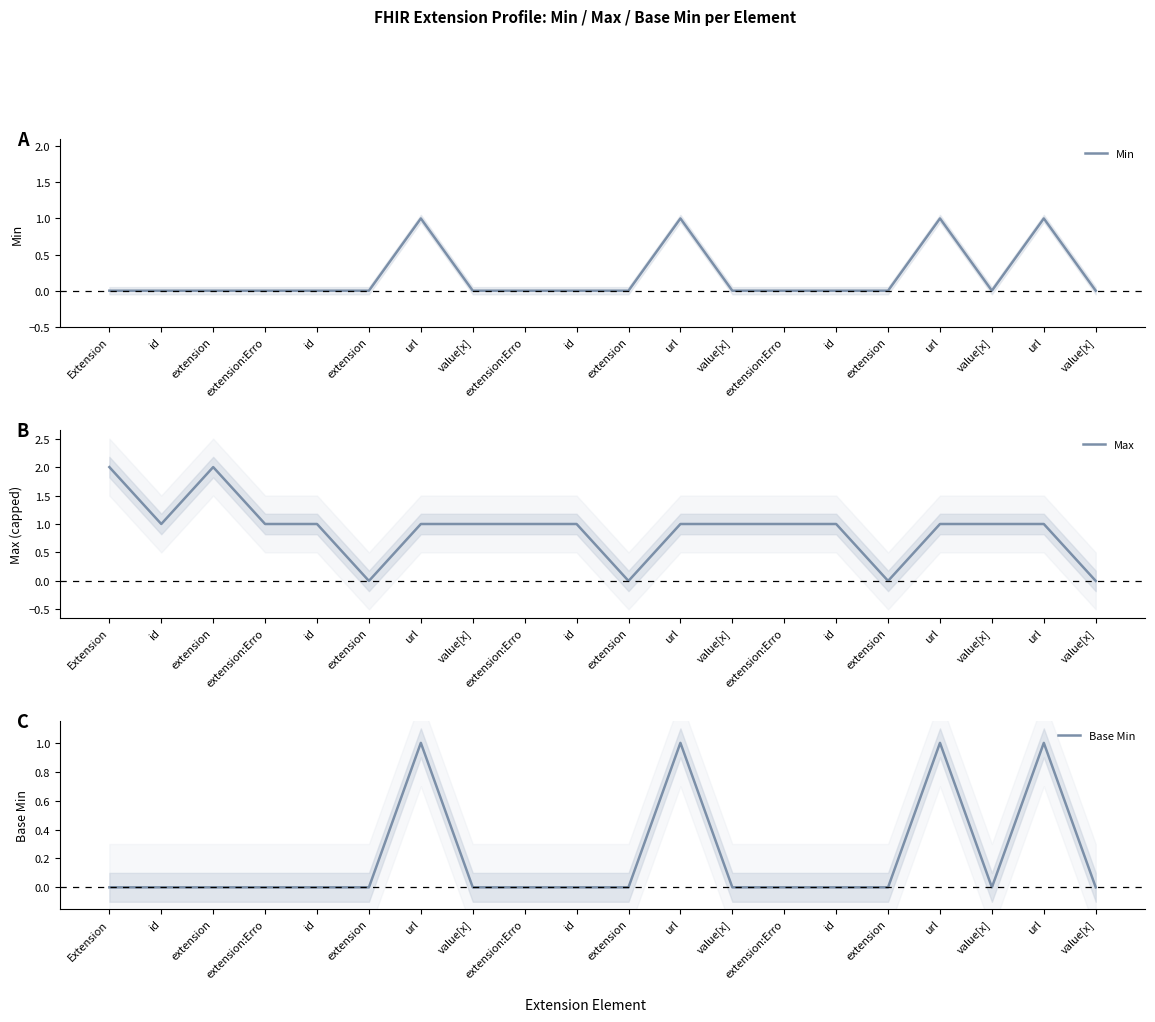

List the labels in order of Min value, smallest first.

Extension, id, extension, extension:Erro, id, extension, value[x], extension:Erro, id, extension, value[x], extension:Erro, id, extension, value[x], value[x], url, url, url, url